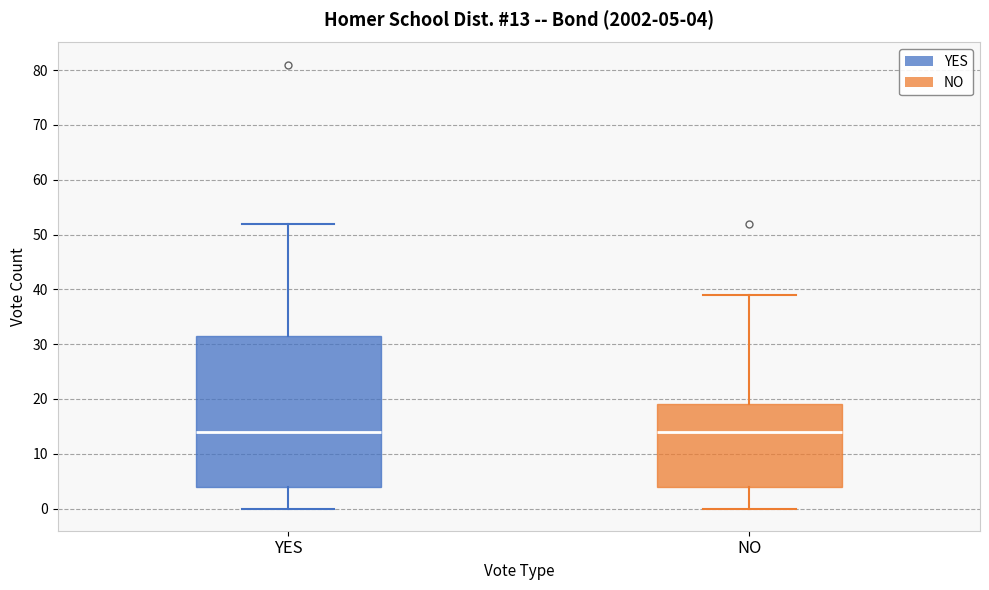

Comparing the boxes themselves (not the whiskers), which one is the tallest?

YES